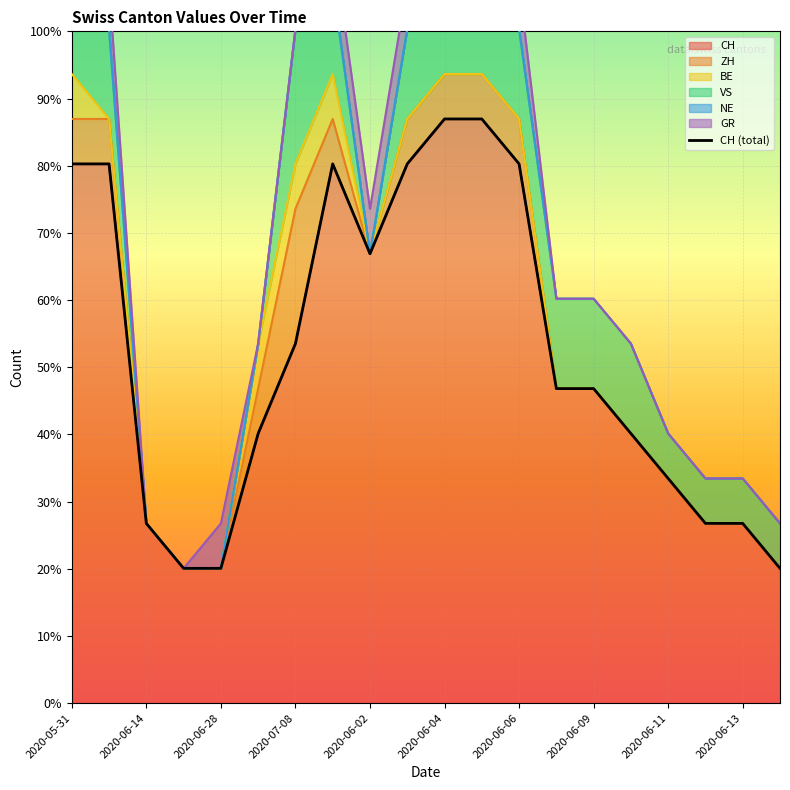

True or false: NE and GR cross at least once.

False